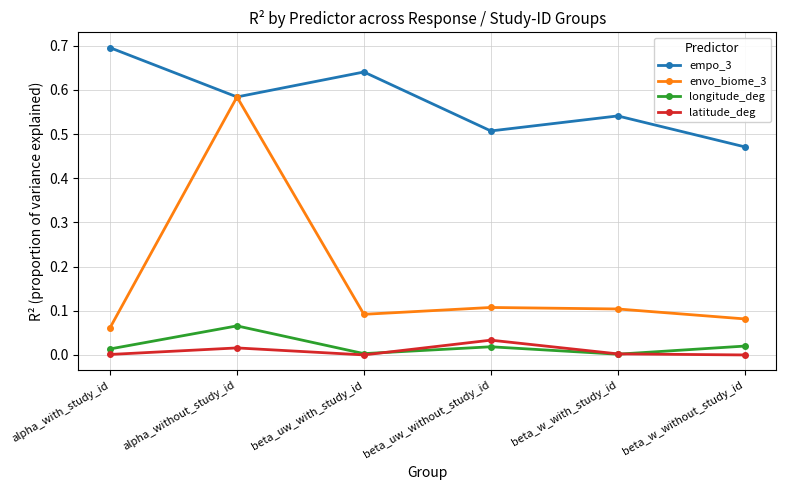

At which category is the sum across all series the highest?

alpha_without_study_id